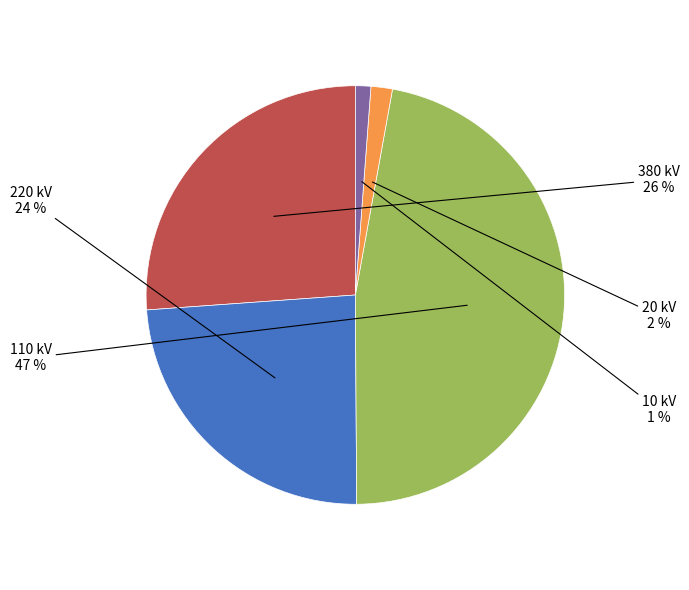

Does any single category account for the majority?

No